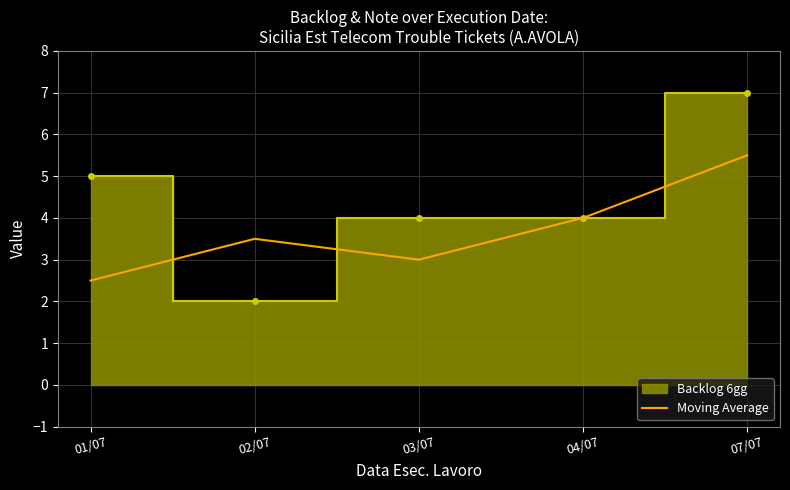

How many lines are shown in the chart?

1